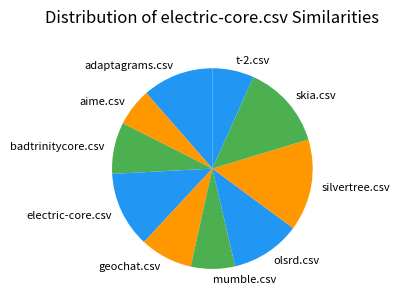

Between t-2.csv and silvertree.csv, which is larger?

silvertree.csv